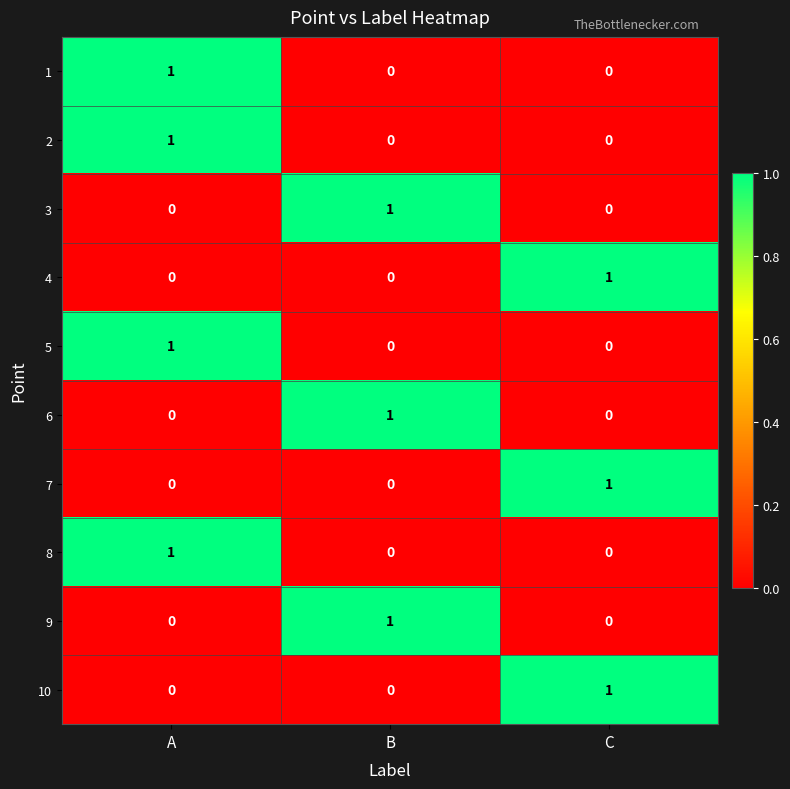

What is the total value across all series at B?

3